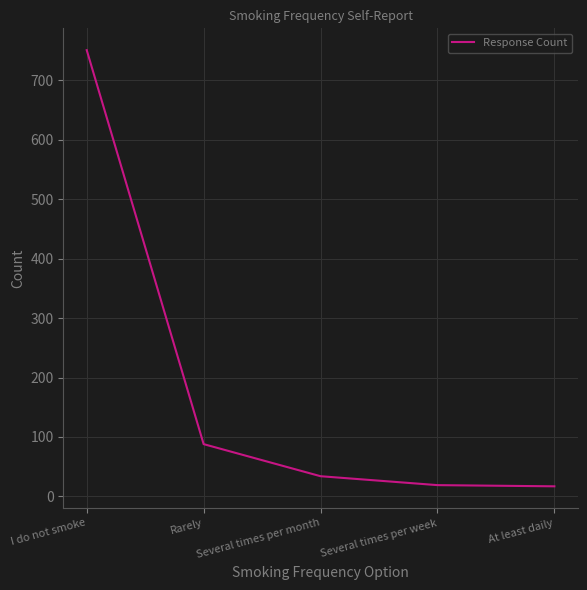

What is the average value?

182